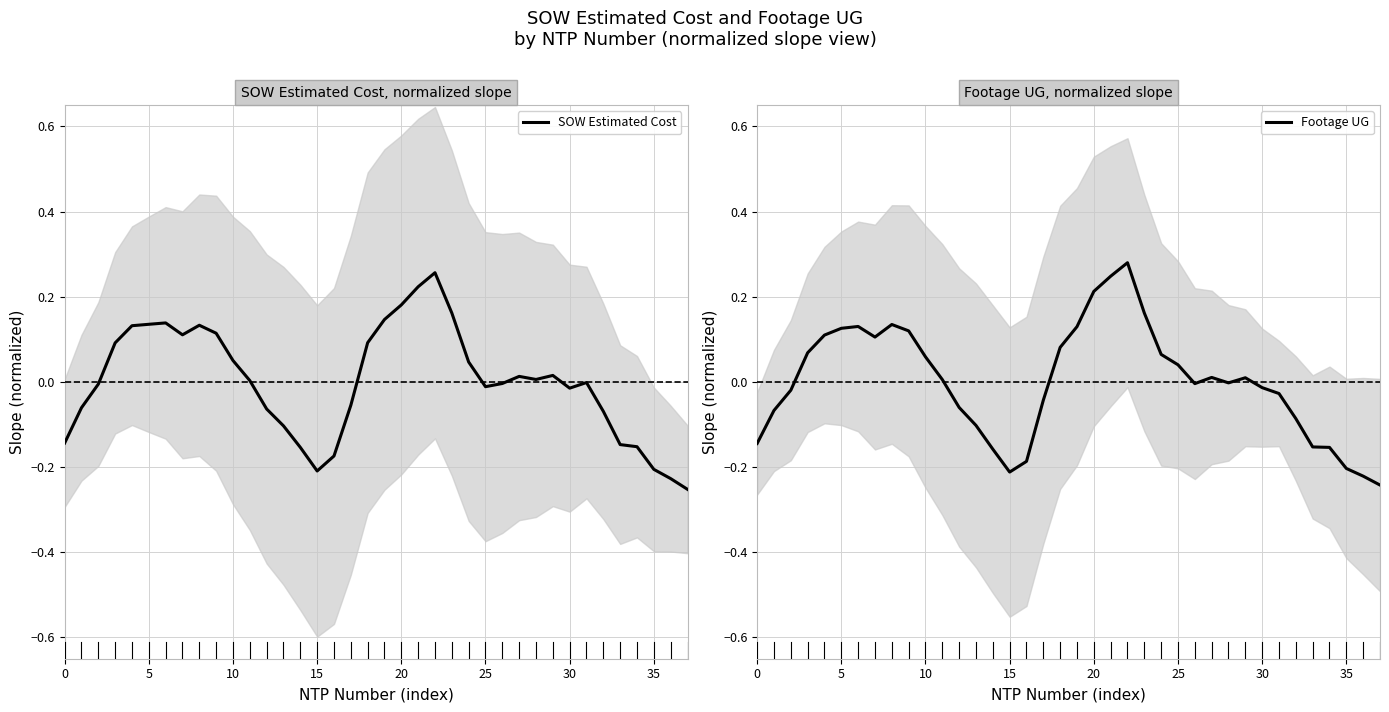

Reading left to right, list all the values displayed in this chart.

SOW Estimated Cost: -0.1	-0.1	-0.0	0.1	0.1	0.1	0.1	0.1	0.1	0.1	0.1	0.0	-0.1	-0.1	-0.2	-0.2	-0.2	-0.1	0.1	0.1	0.2	0.2	0.3	0.2	0.0	-0.0	-0.0	0.0	0.0	0.0	-0.0	-0.0	-0.1	-0.1	-0.2	-0.2	-0.2	-0.3
Footage UG: -0.1	-0.1	-0.0	0.1	0.1	0.1	0.1	0.1	0.1	0.1	0.1	0.0	-0.1	-0.1	-0.2	-0.2	-0.2	-0.0	0.1	0.1	0.2	0.2	0.3	0.2	0.1	0.0	-0.0	0.0	-0.0	0.0	-0.0	-0.0	-0.1	-0.2	-0.2	-0.2	-0.2	-0.2